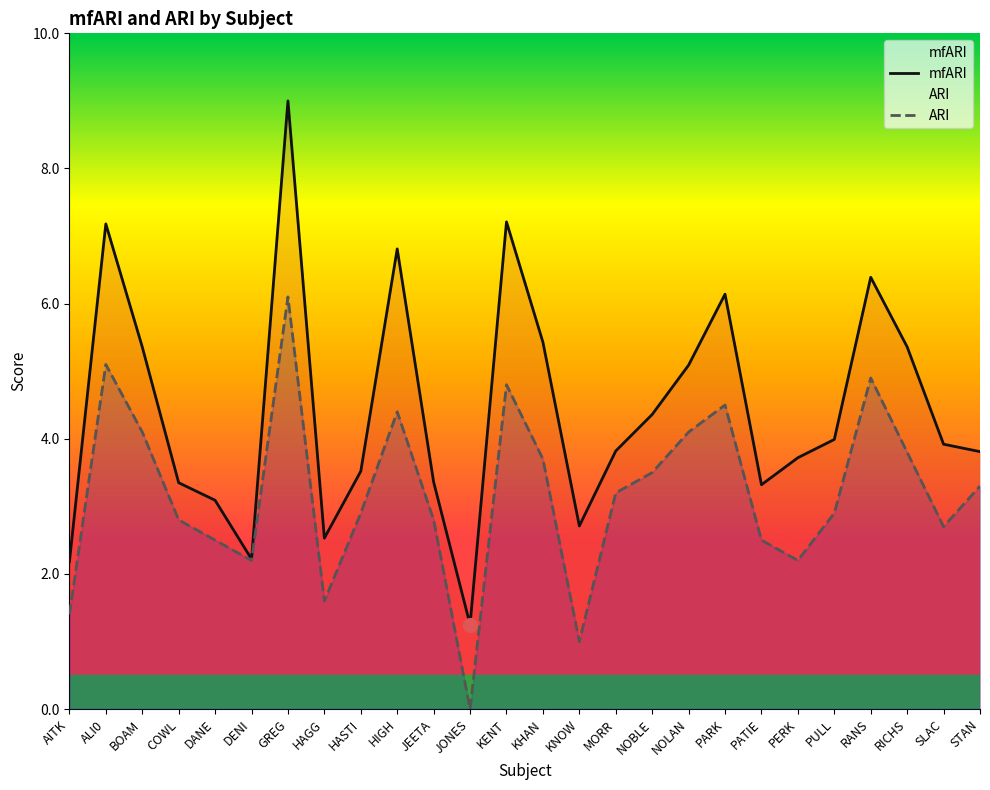

List the labels in order of ARI value, smallest first.

JONES, KNOW, AITK, HAGG, DENI, PERK, DANE, PATIE, SLAC, COWL, JEETA, HASTI, PULL, MORR, STAN, NOBLE, KHAN, RICHS, BOAM, NOLAN, HIGH, PARK, KENT, RANS, ALI0, GREG